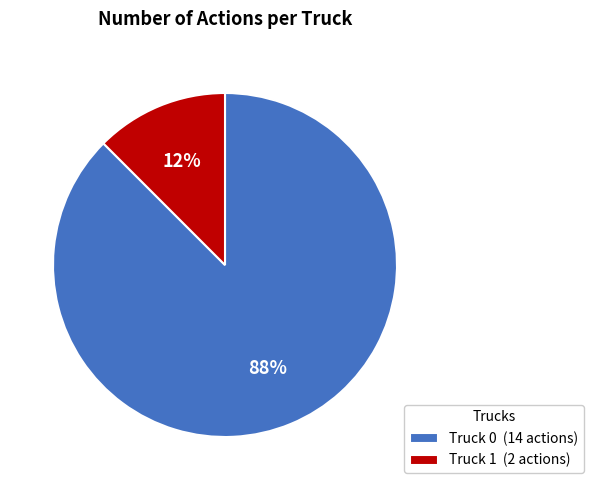

Which category has the smallest portion of the pie?

Truck 1